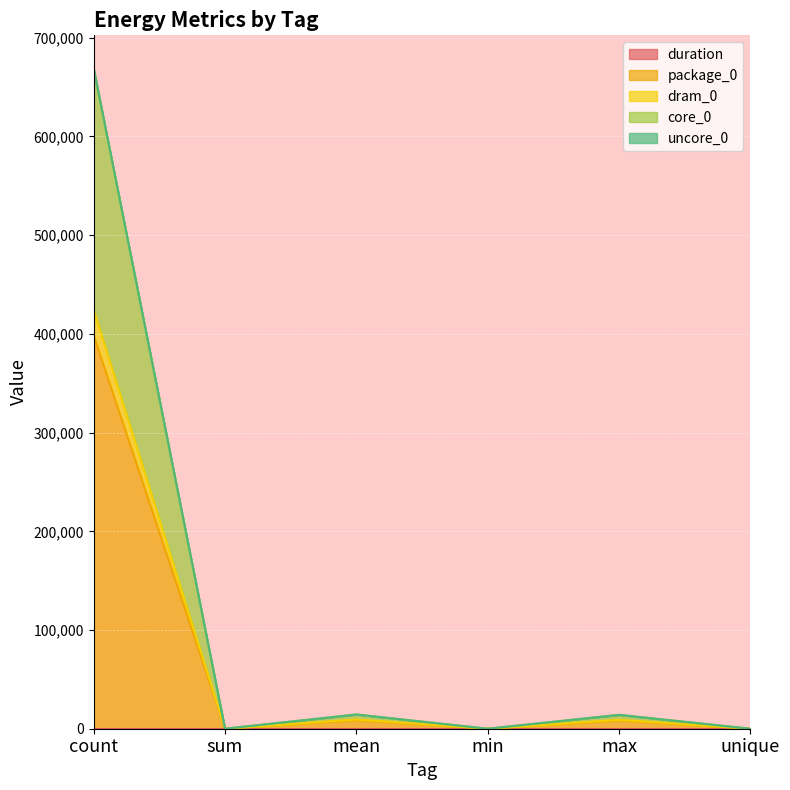

In package_0, how many points are higher than both neighbors (excluding endpoints)?

2